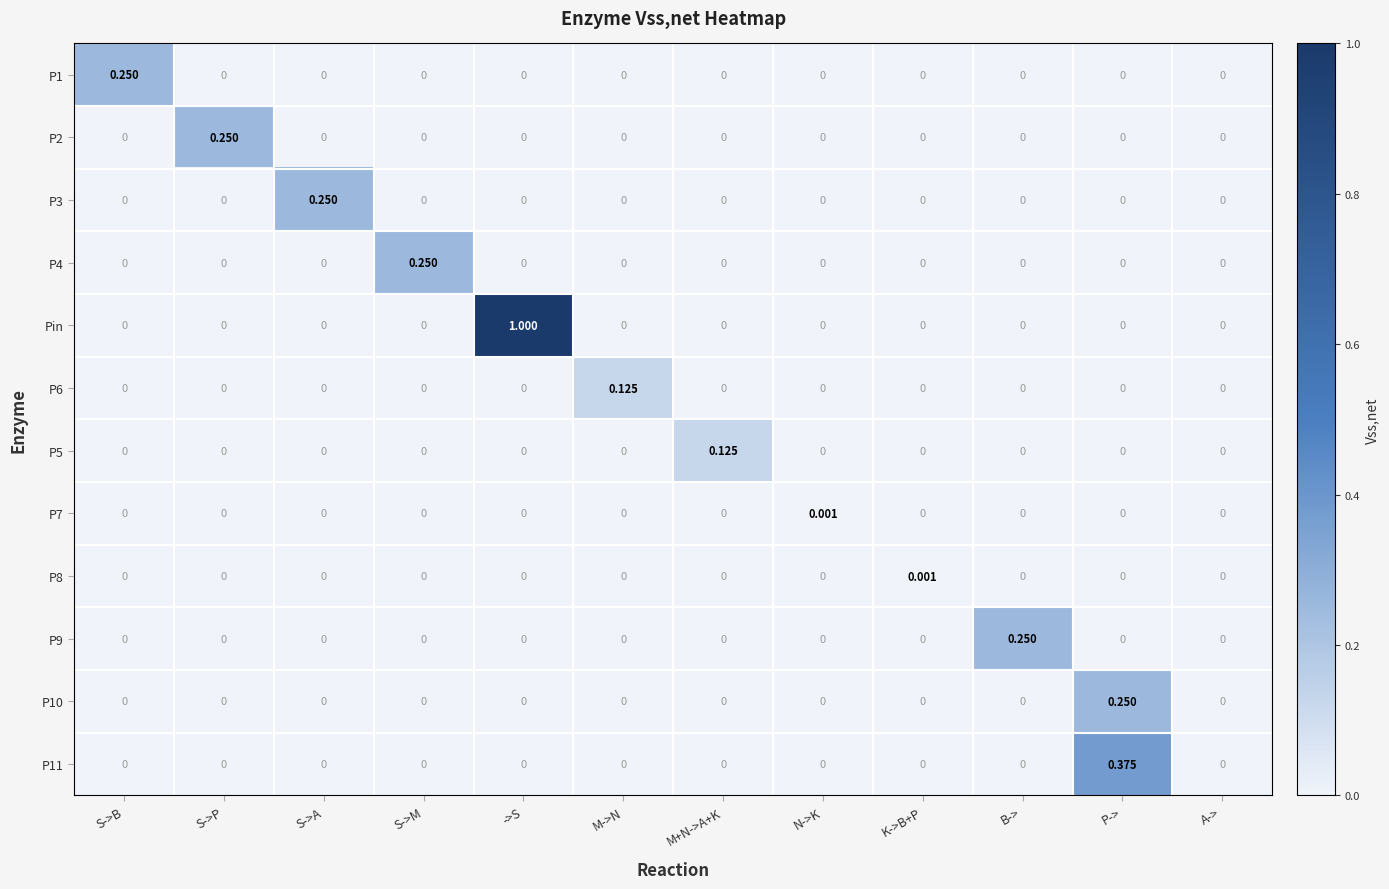

Which series has the largest total across all categories?

Pin